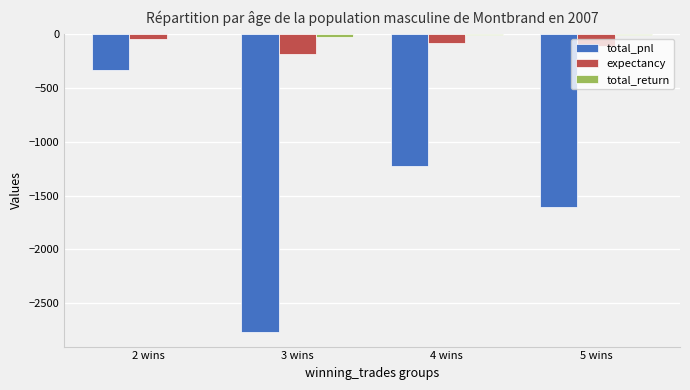

Are the bars horizontal?

No